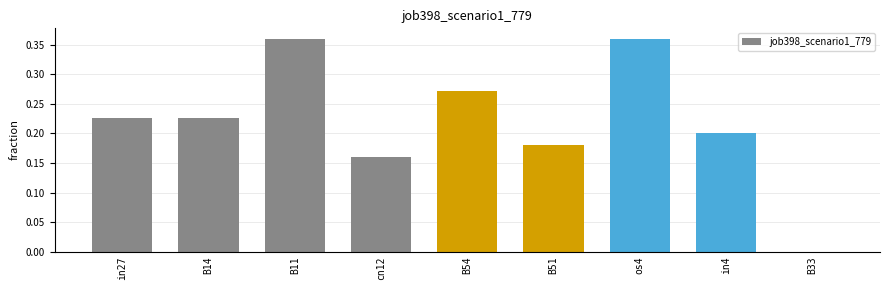

The value at B33 is 0.2. True or false?

False